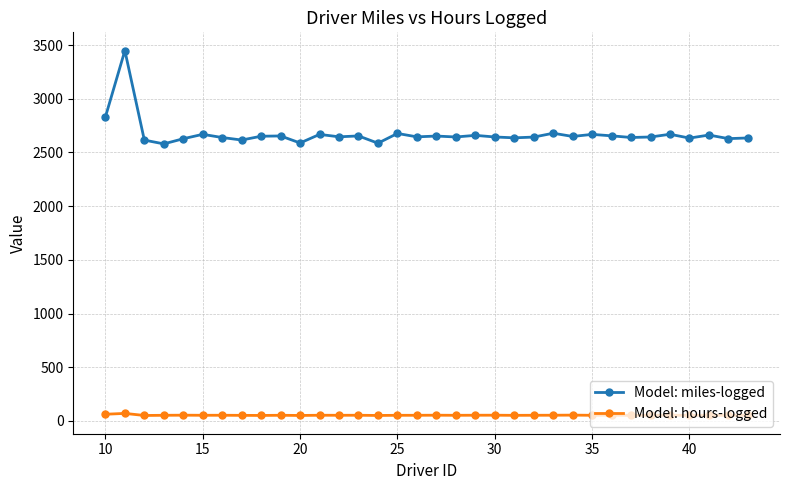

What is the maximum value shown in the chart?

3448.1